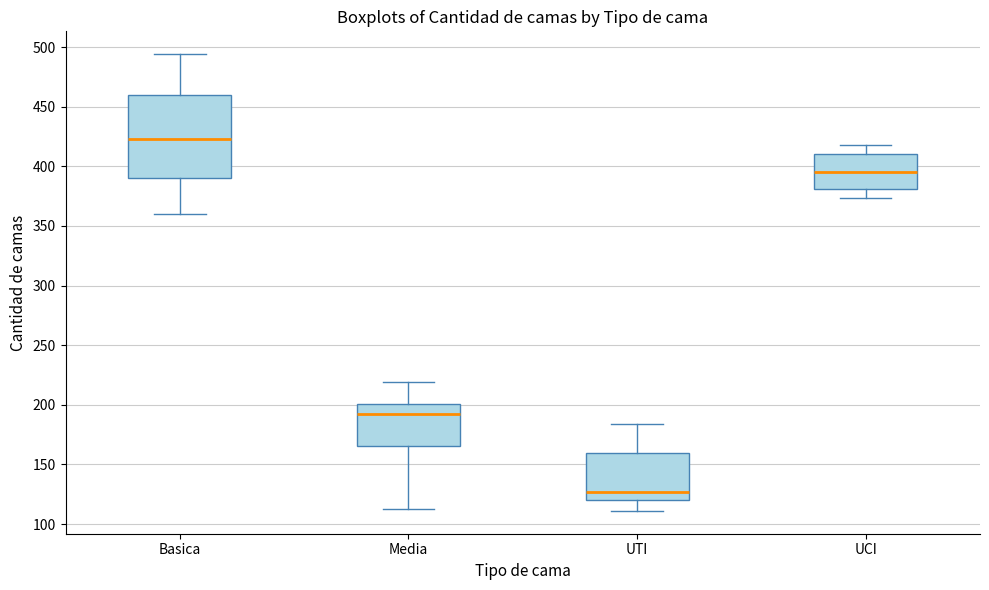

Which box's median line is the lowest?

UTI